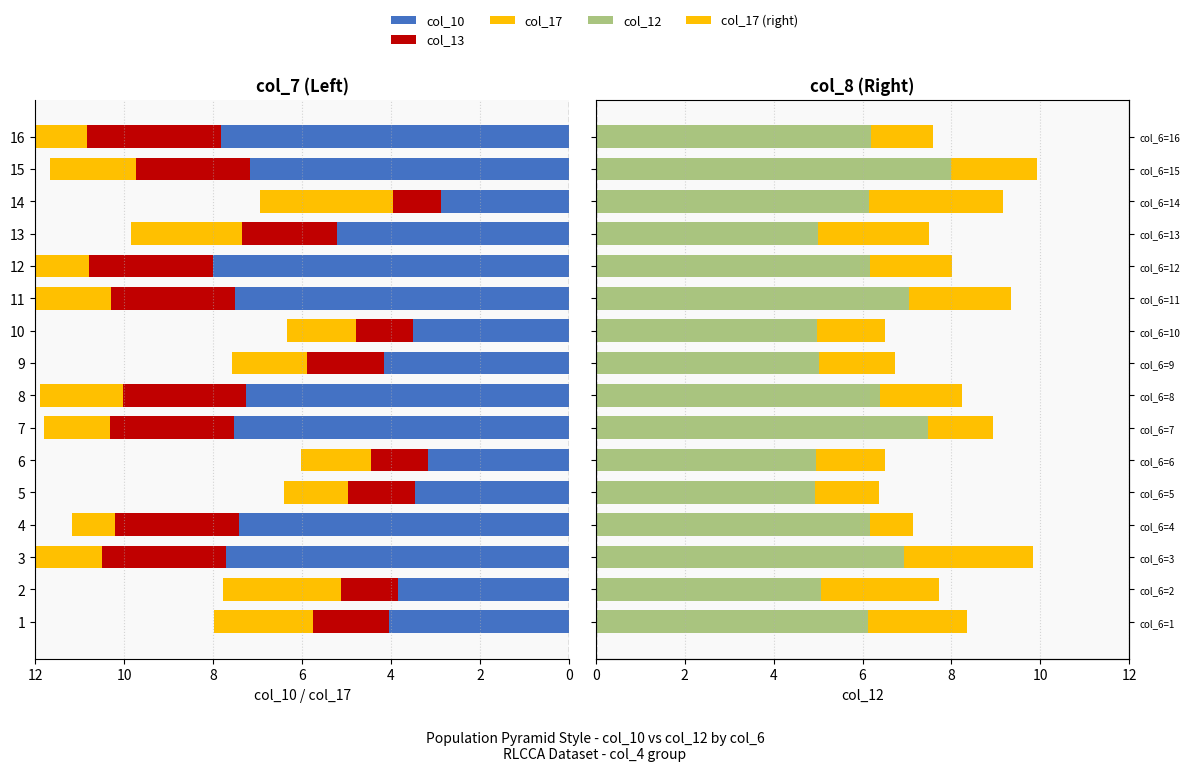

At 10, list the series in order from smallest to largest.

col_13, col_17, col_17 (right), col_10, col_12